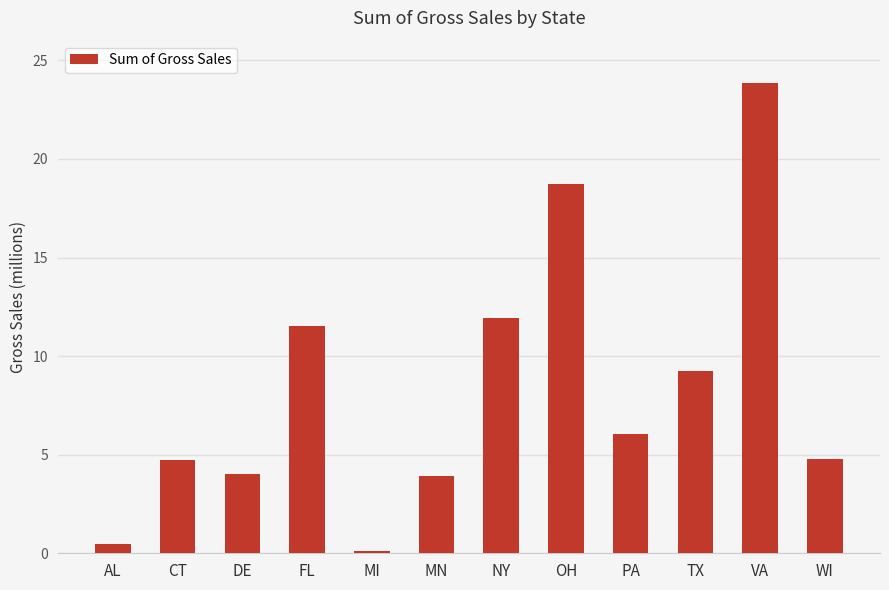

What is the value of the 6th bar from the left?

3897738.0